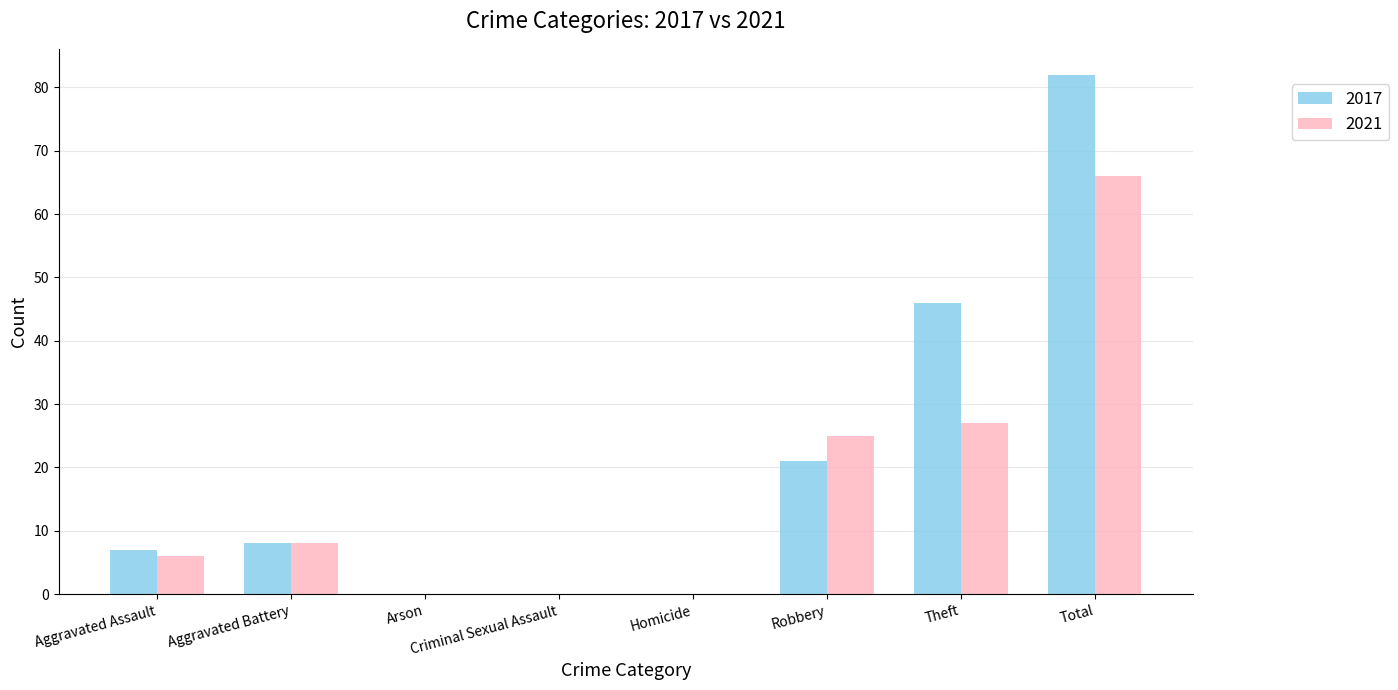

At which category is the sum across all series the highest?

Total